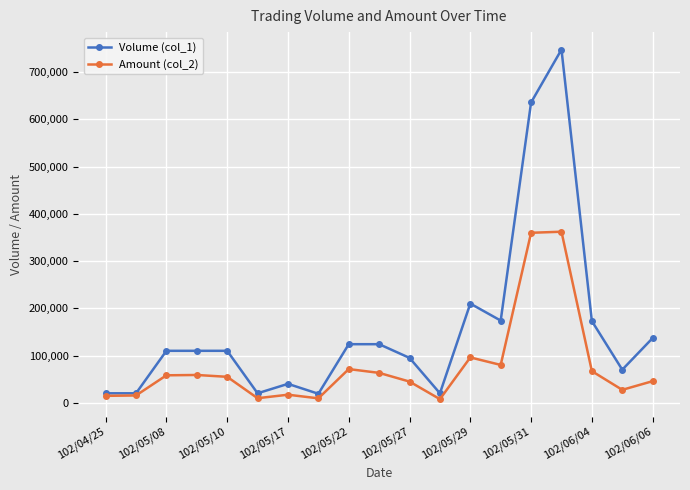

What is the greatest value displayed?

748000